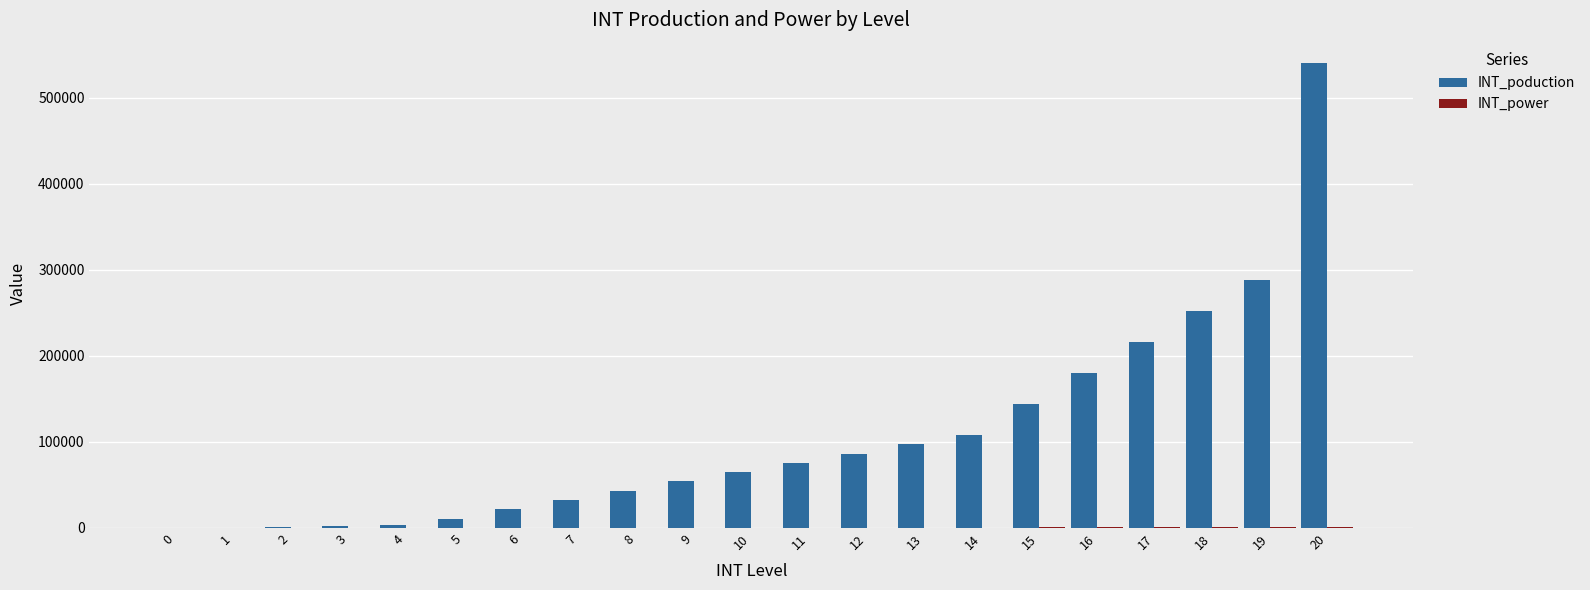

The value of INT_poduction at 11 is 75600. True or false?

True